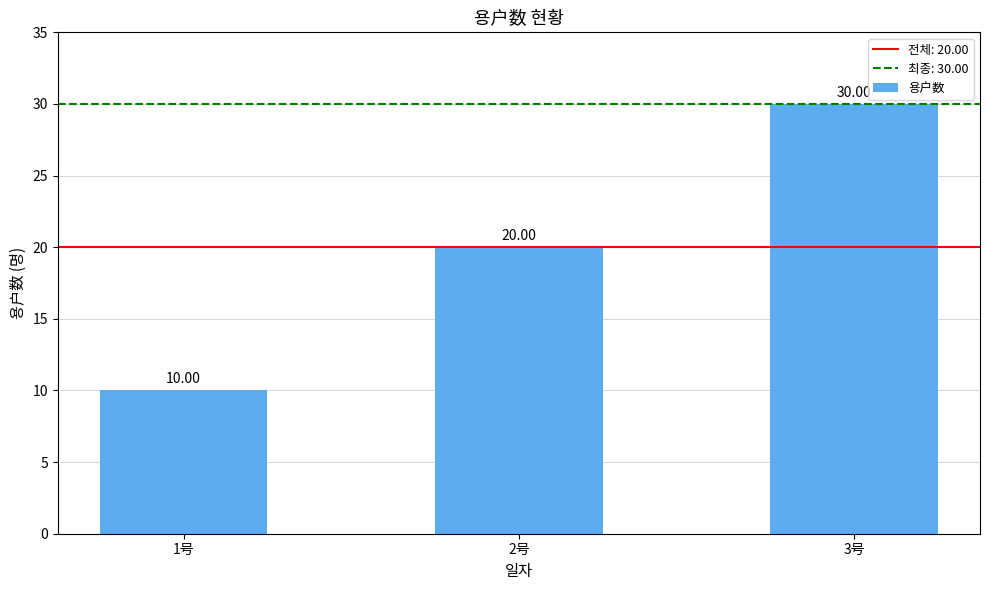

What is the difference between the maximum and minimum values?

20